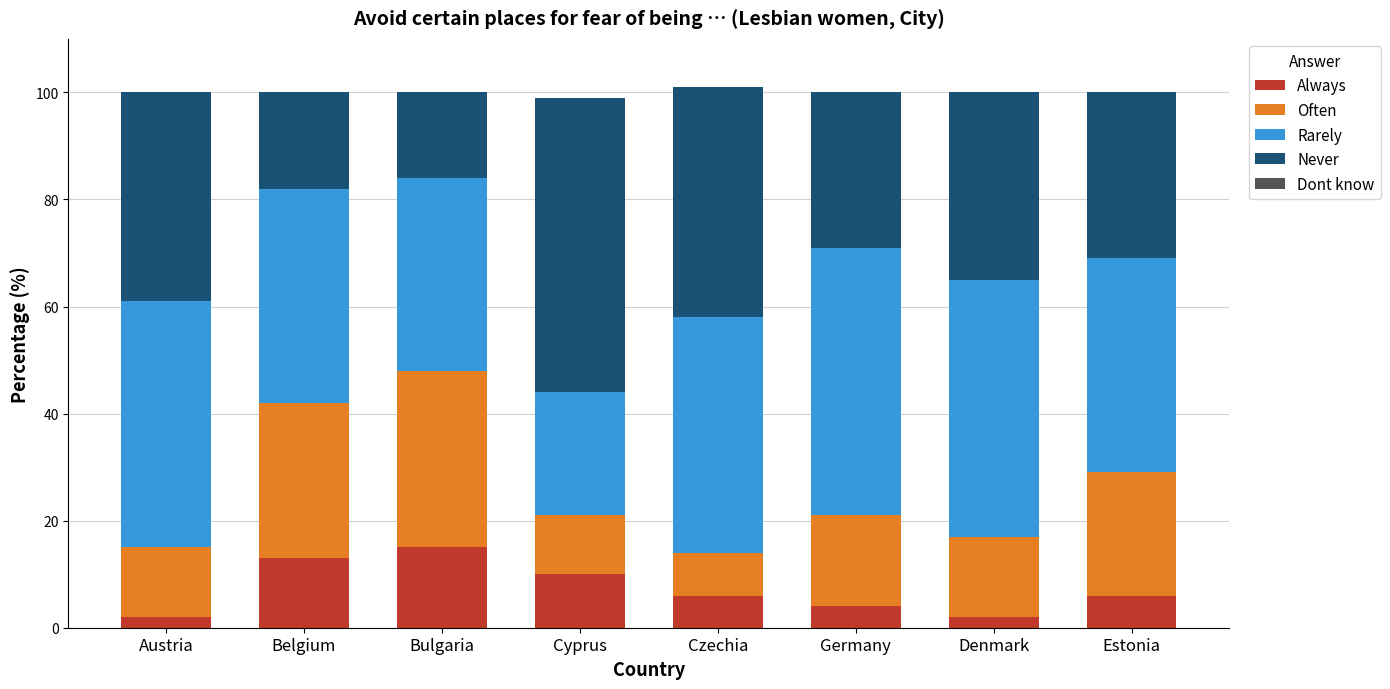

What is the difference between the maximum and minimum values in the Always series?

13